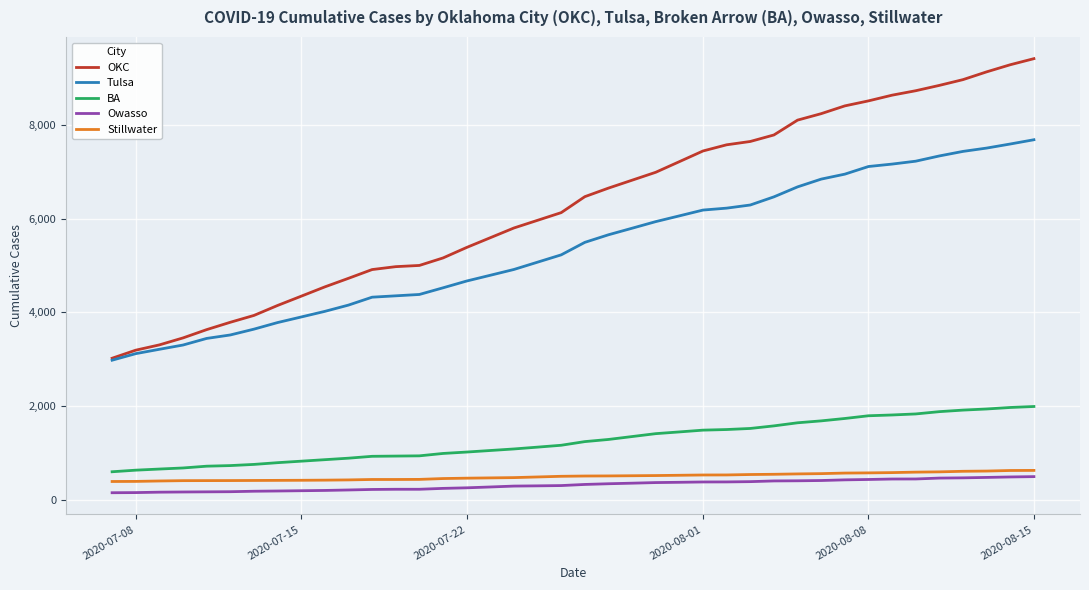

What are all the series names shown in the legend?

OKC, Tulsa, BA, Owasso, Stillwater